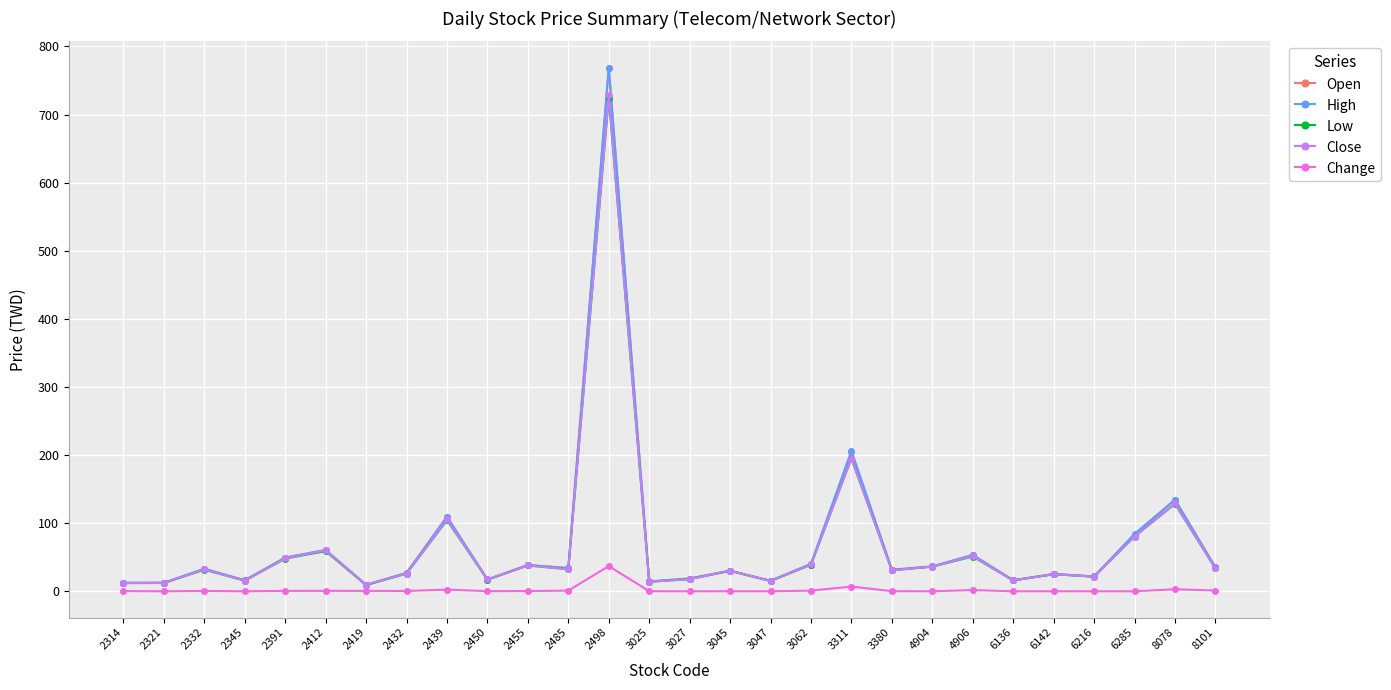

Between 2391 and 8078, which series saw the biggest shift?

Open